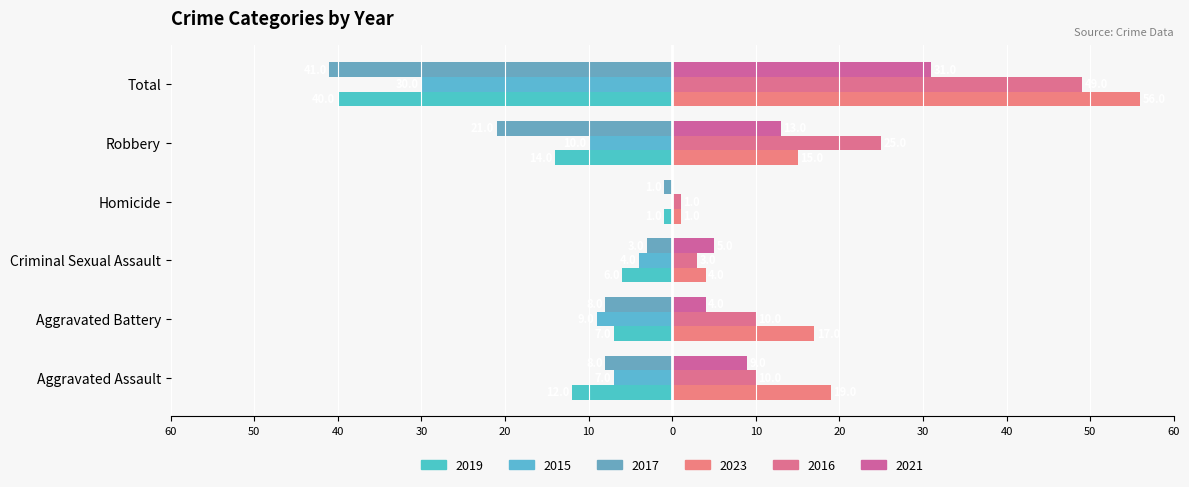

Which series has the largest total across all categories?

2023